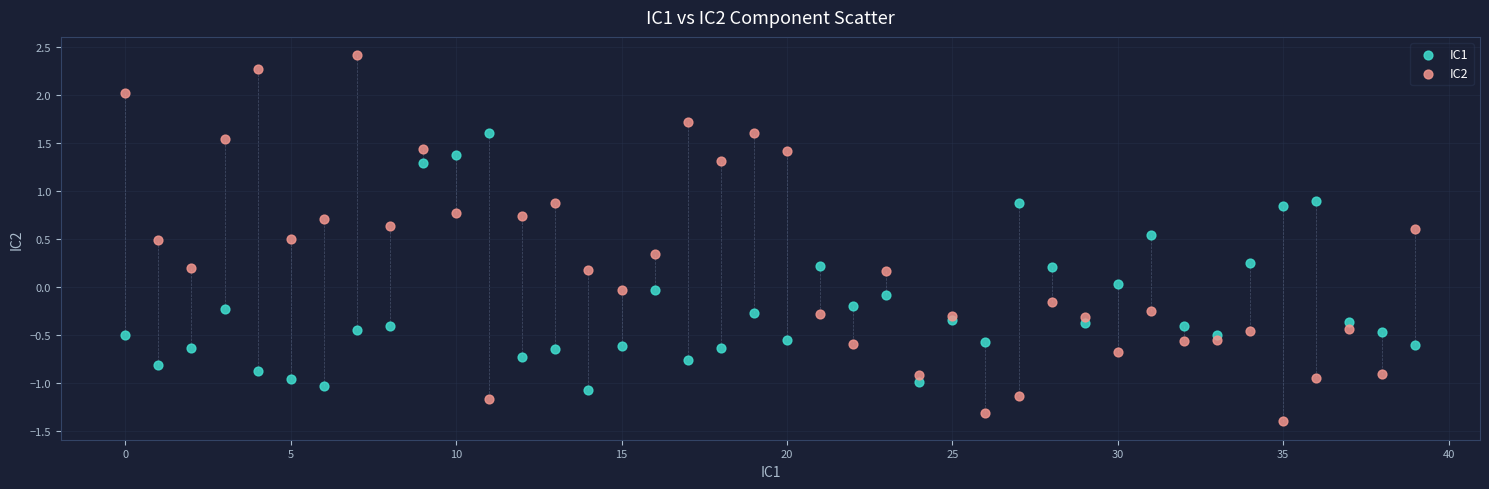

Which series has the largest Y range (max minus min)?

IC2